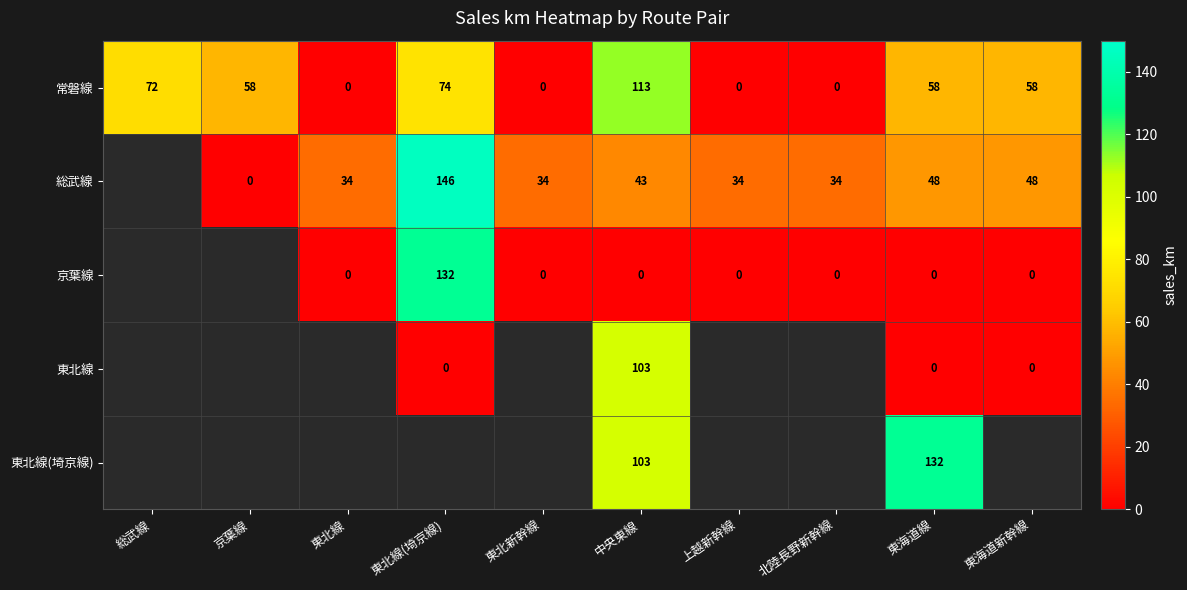

The value of 常磐線 at 北陸長野新幹線 is 0. True or false?

True